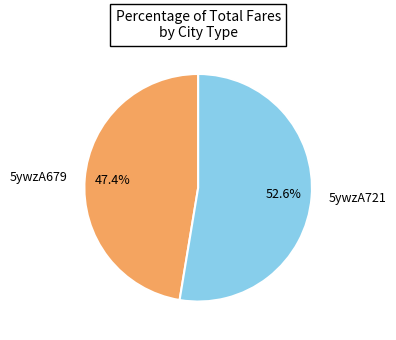

How many segments does this pie chart have?

2